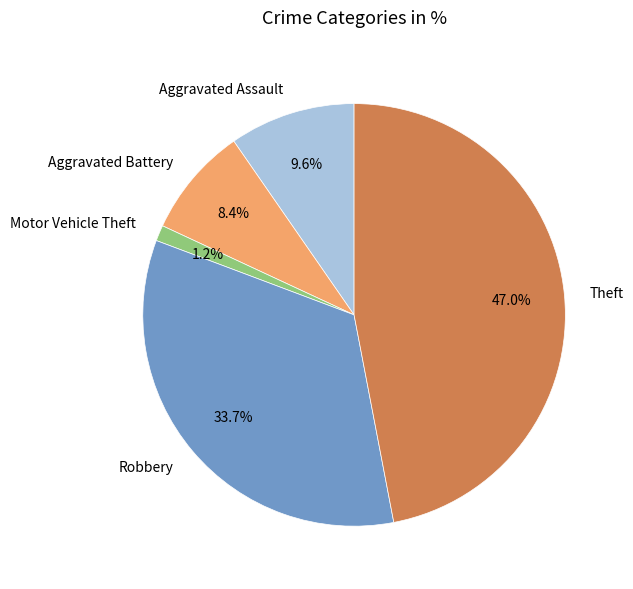

What percentage is NOT represented by Theft?

53.0%